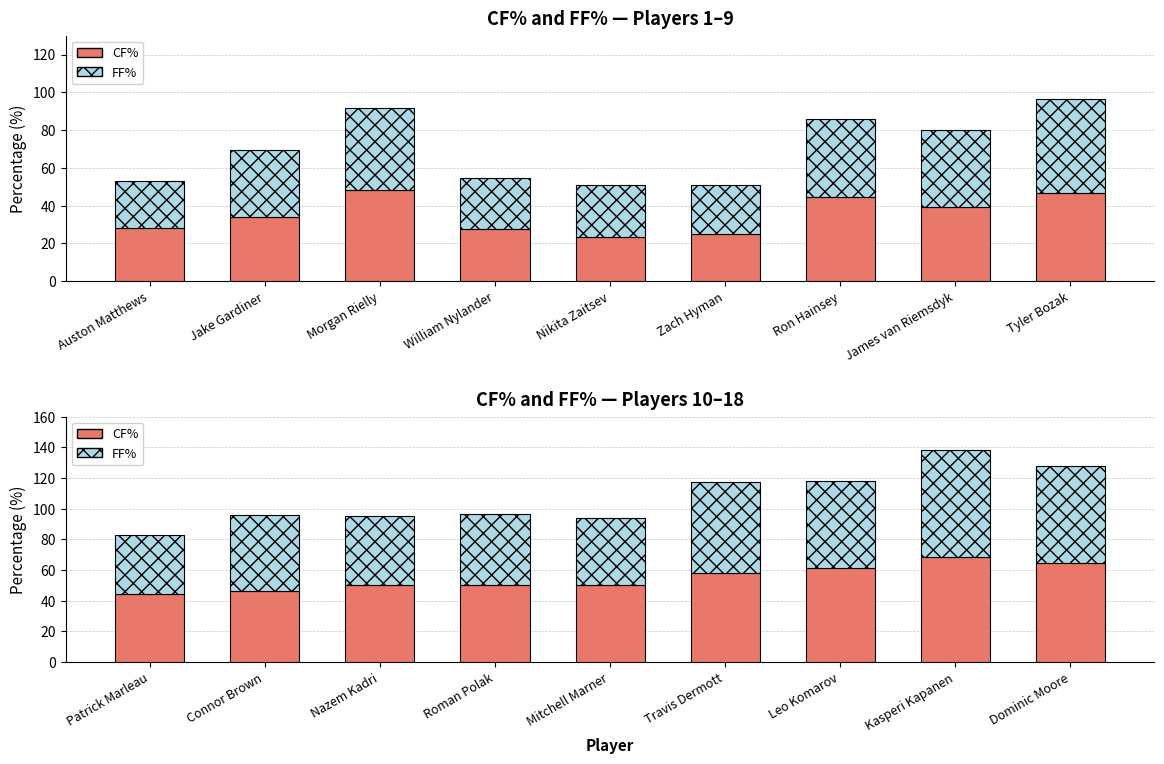

What are all the series names shown in the legend?

CF%, FF%